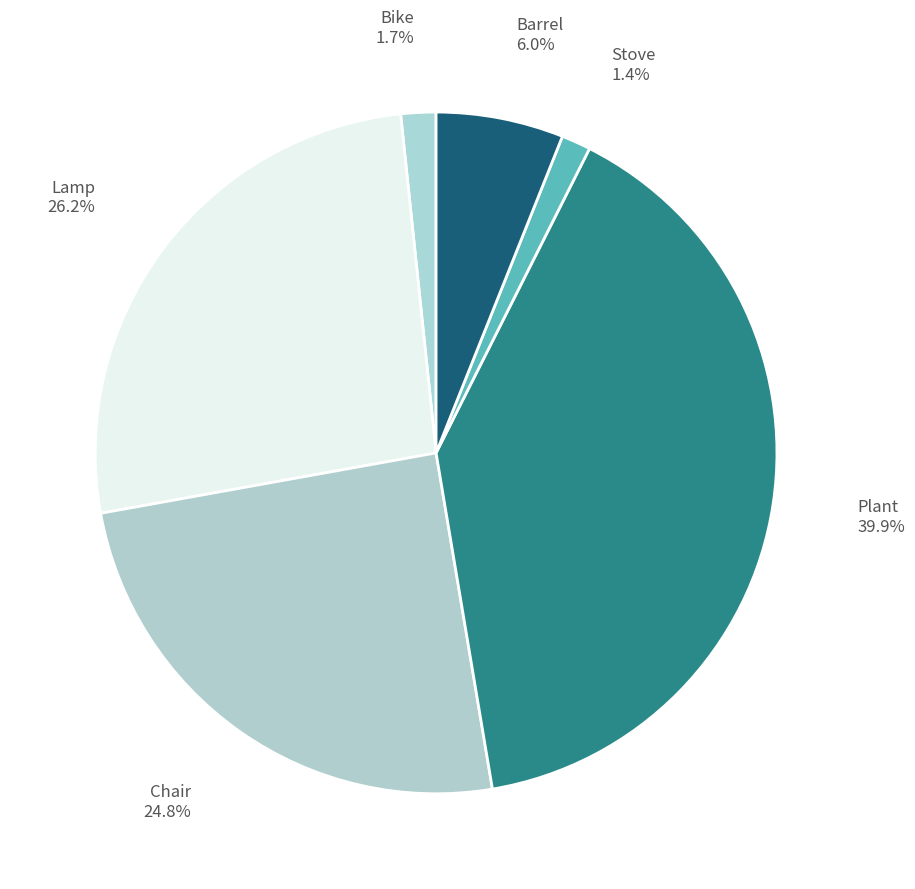

To the nearest percent, what portion does Plant represent?

40%